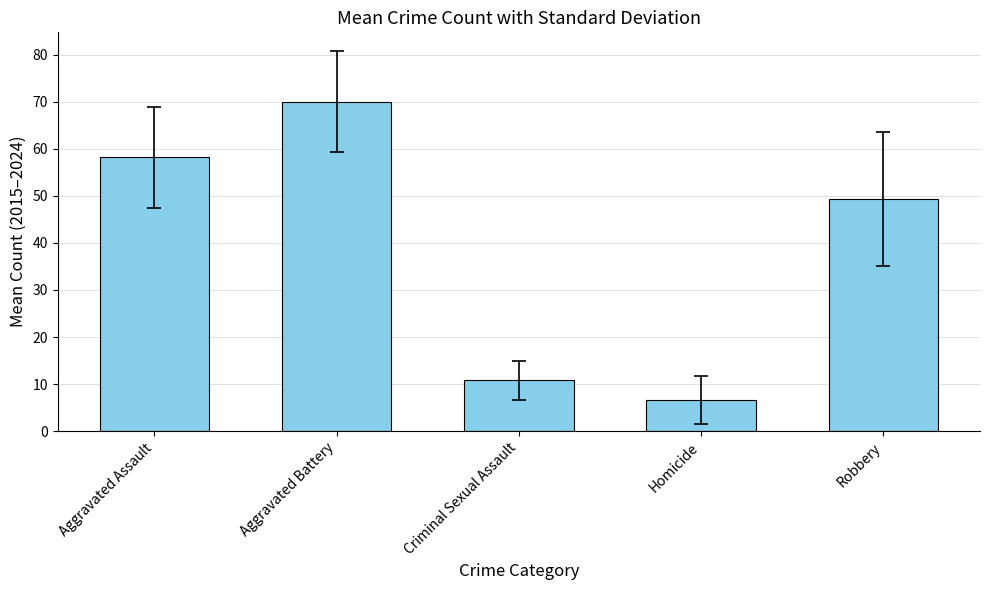

List the labels in order of value, smallest first.

Homicide, Criminal Sexual Assault, Robbery, Aggravated Assault, Aggravated Battery